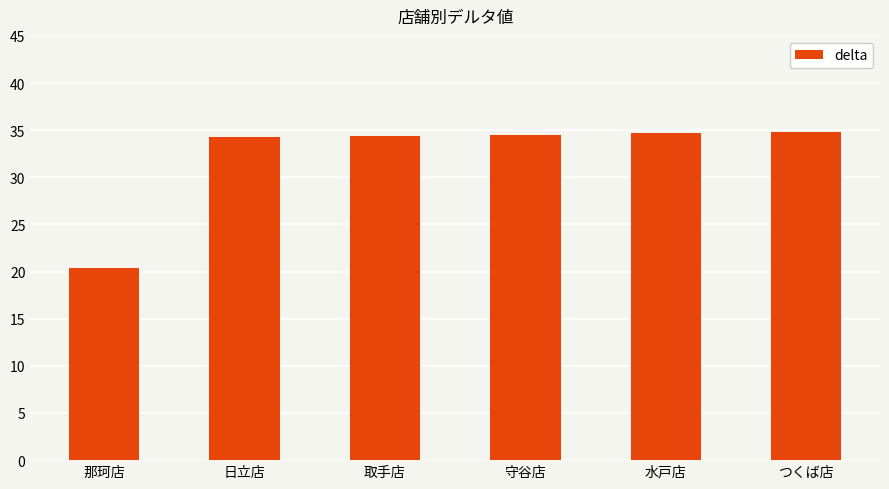

What is the difference between the maximum and minimum values?

14.4